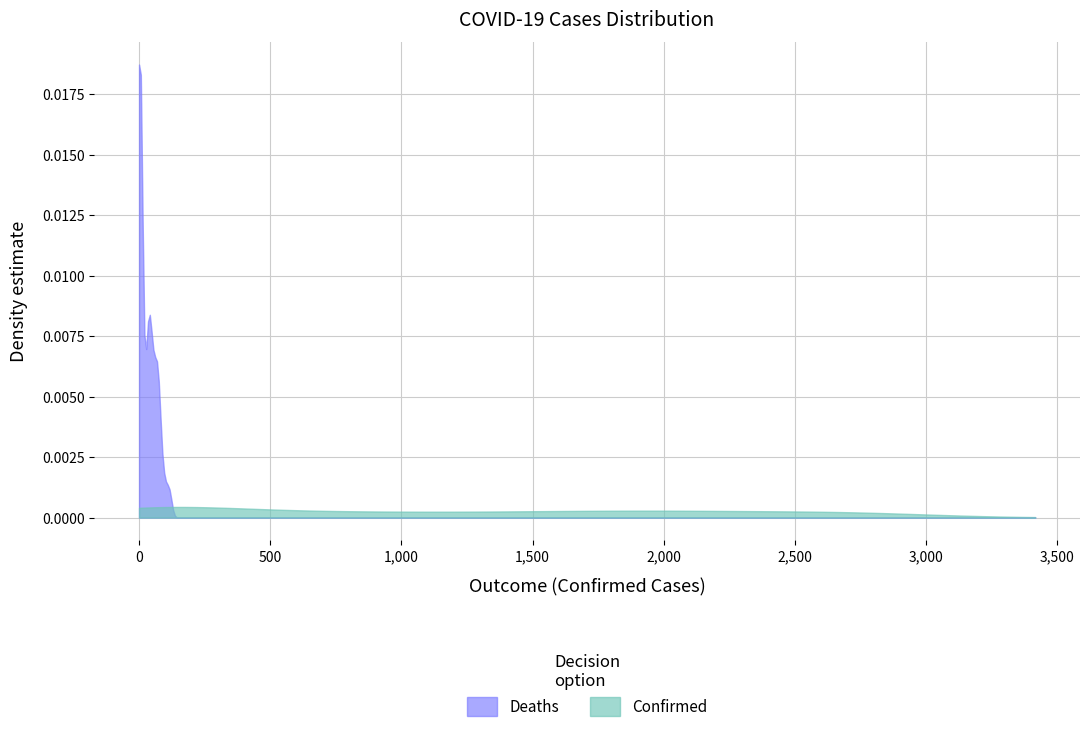

List the series in order of their peak value, lowest first.

Confirmed, Deaths